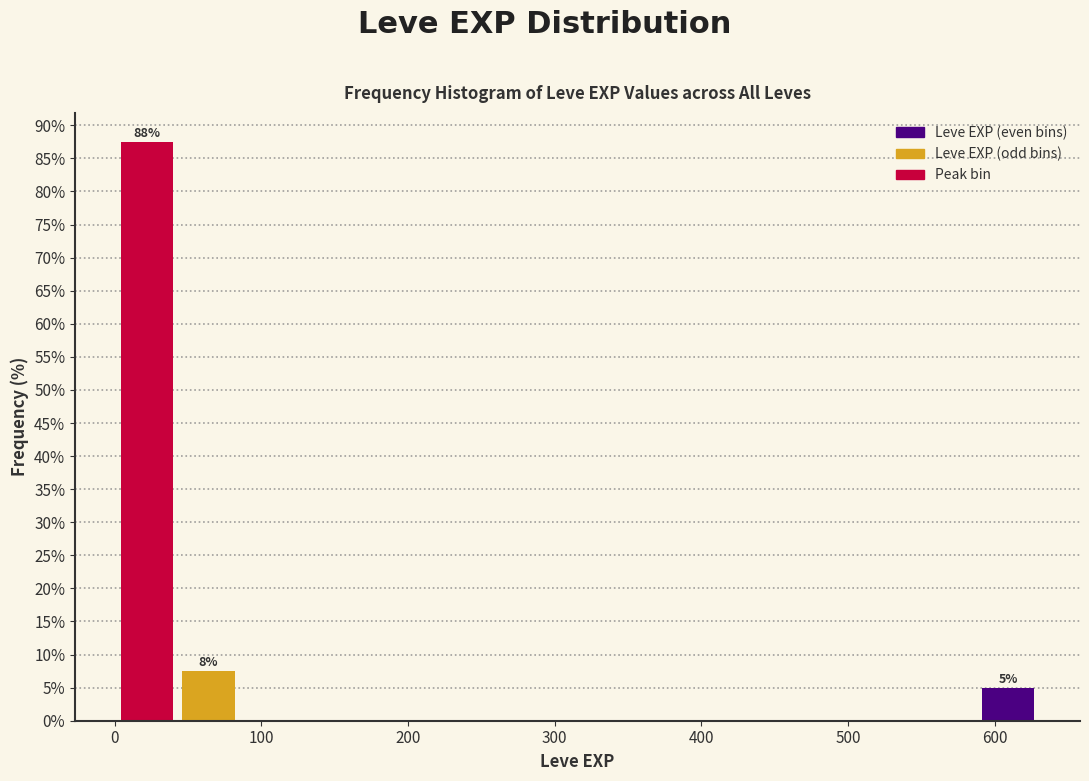

Over which range of the x-axis is the bar tallest?

0 to 40